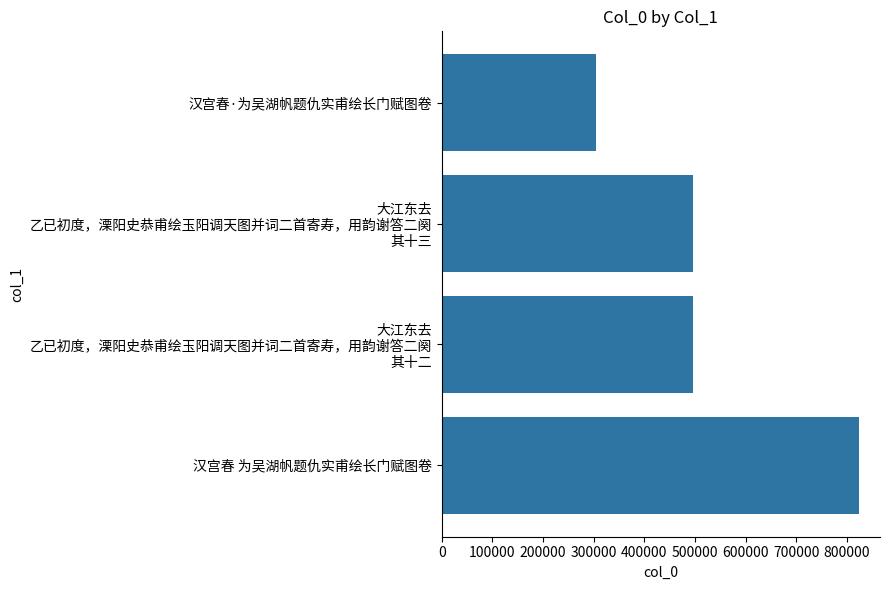

What is the sum of the values at 汉宫春·为吴湖帆题仇实甫绘长门赋图卷 and 汉宫春 为吴湖帆题仇实甫绘长门赋图卷?

1127702